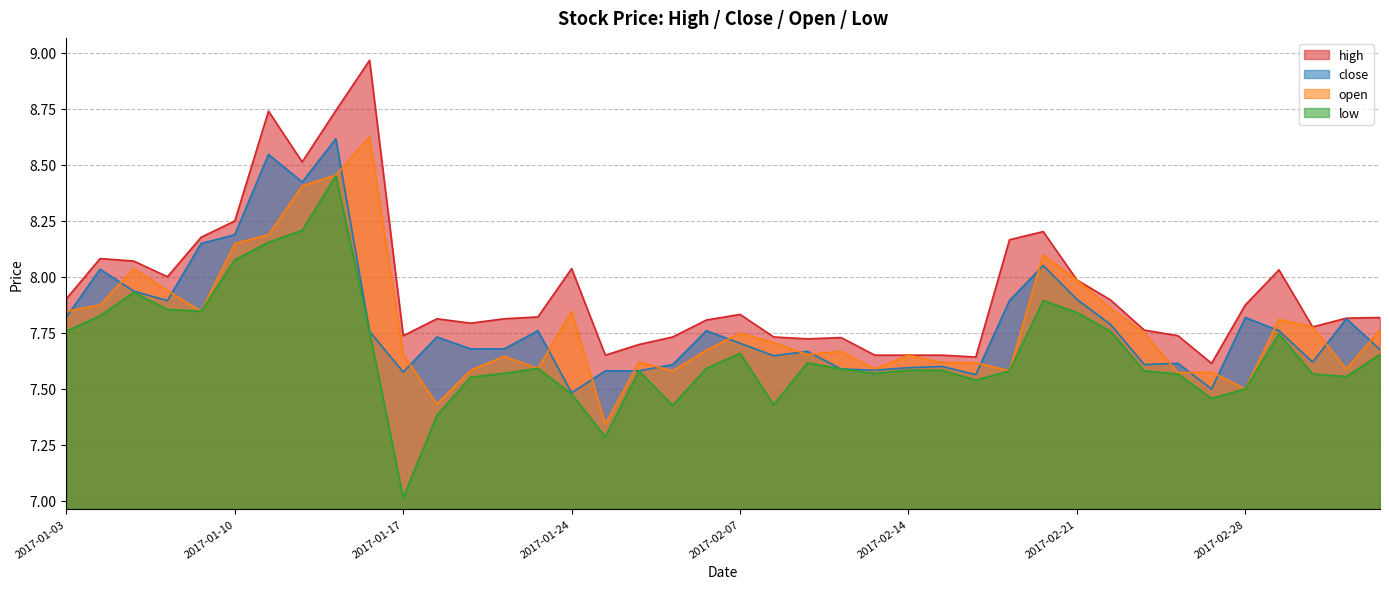

Which category has the lowest value in the low series?

2017-01-17